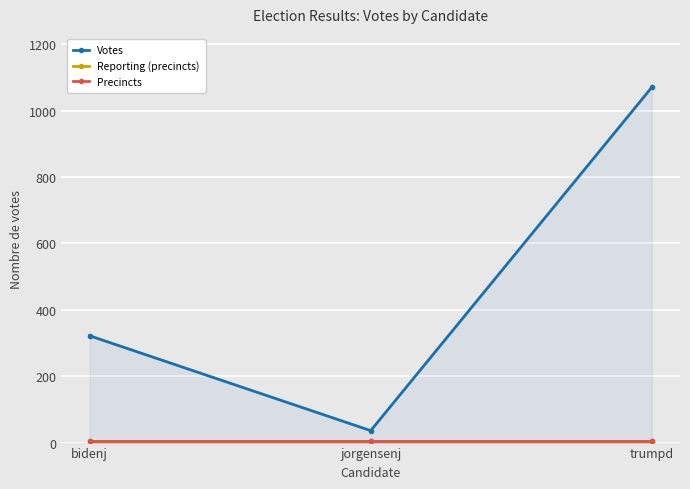

Rank the series by their maximum value, from lowest to highest.

Reporting (precincts), Precincts, Votes